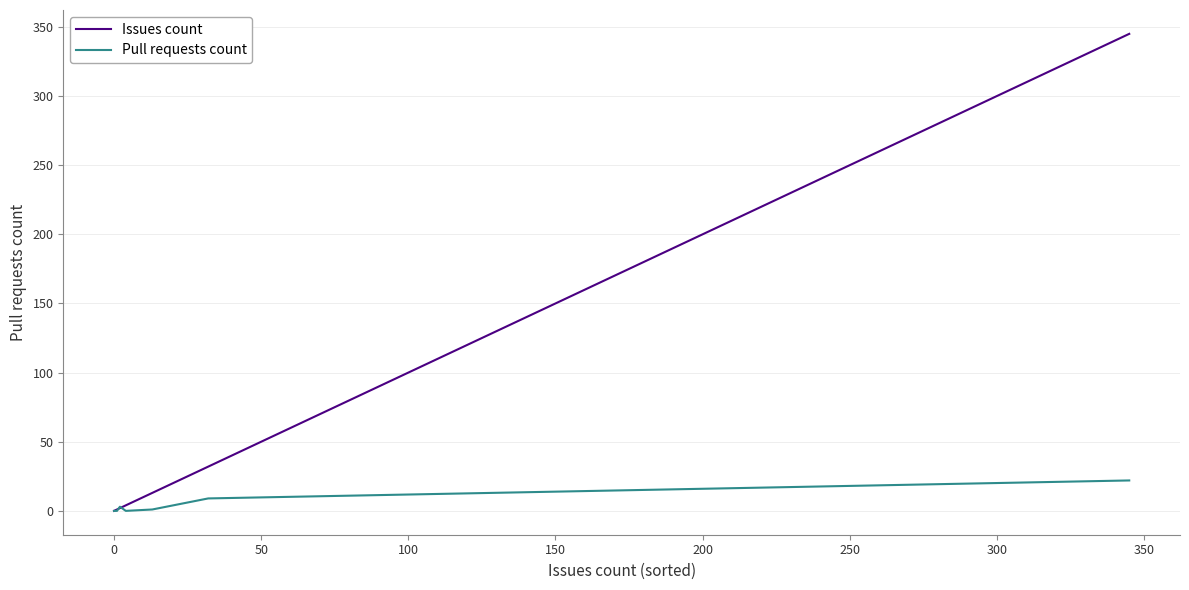

What is the difference between the maximum and second lowest values in the Pull requests count series?

22